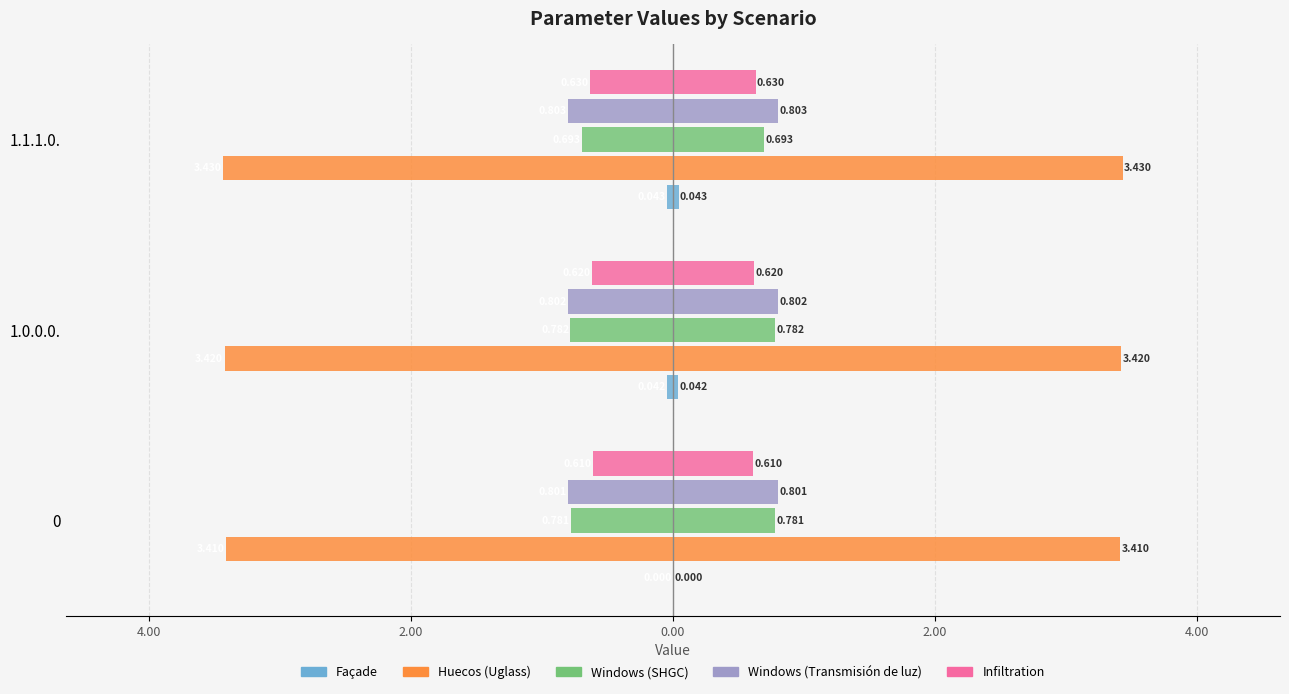

The value of Windows (Transmisión de luz) at 1.0.0.0. is 5.8. True or false?

False